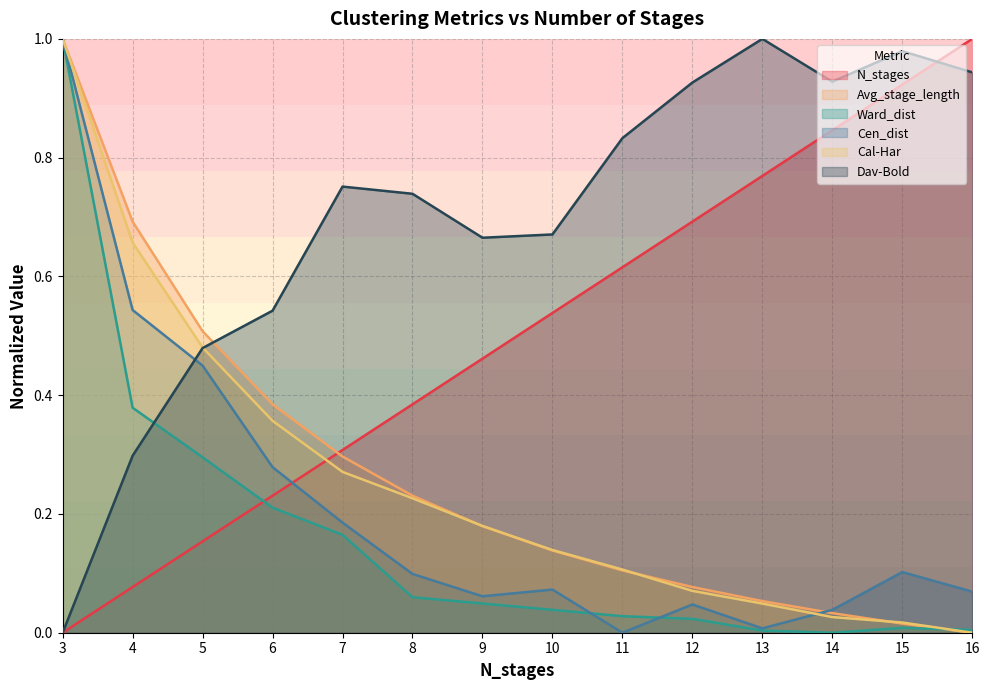

Between which two adjacent categories do Cen_dist and N_stages first intersect?

6 and 7